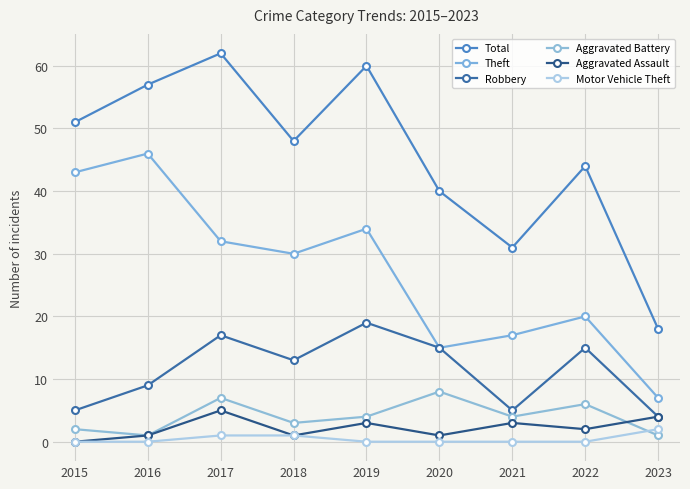

In Theft, how many points are lower than both neighbors (excluding endpoints)?

2